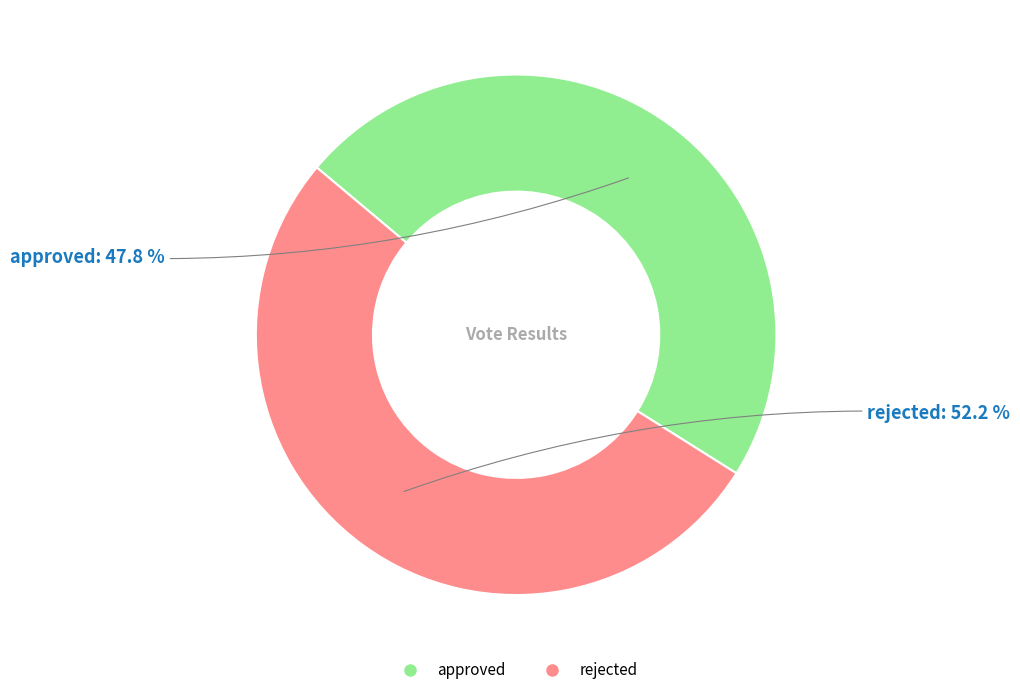

To the nearest percent, what is the combined percentage of approved and rejected?

100%